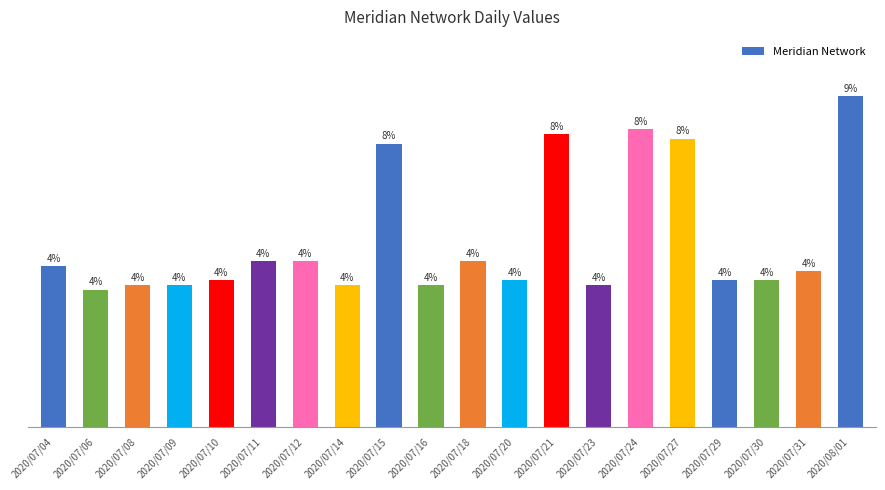

Does the chart contain any negative values?

No